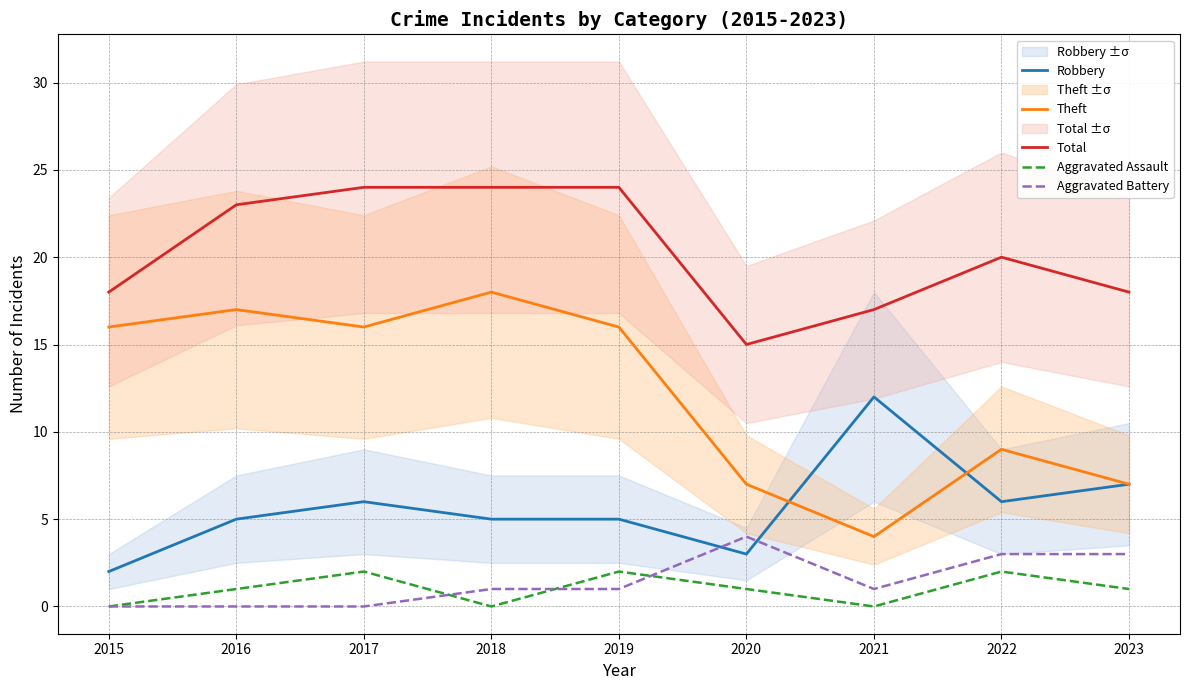

At 2016, list the series in order from smallest to largest.

Aggravated Battery, Aggravated Assault, Robbery, Theft, Total